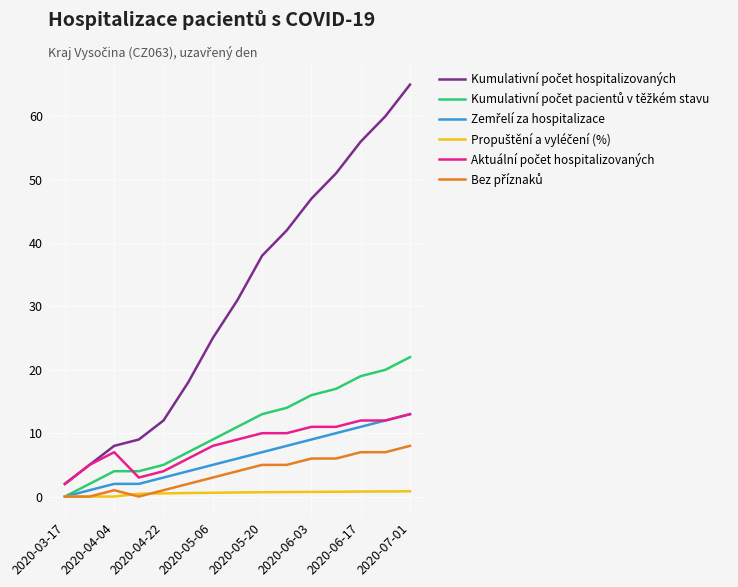

Is this an area chart (filled region under the line)?

No